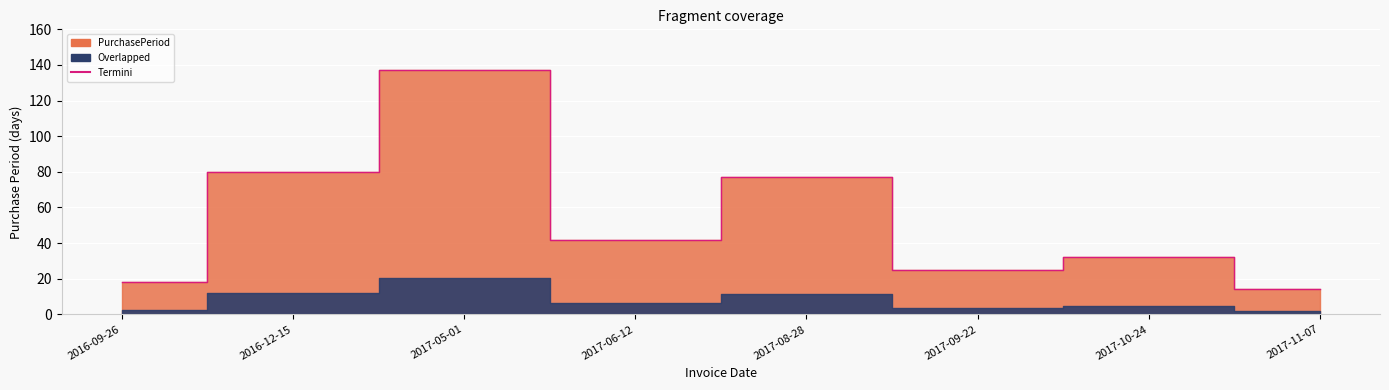

Count the number of values greater than 42.

3